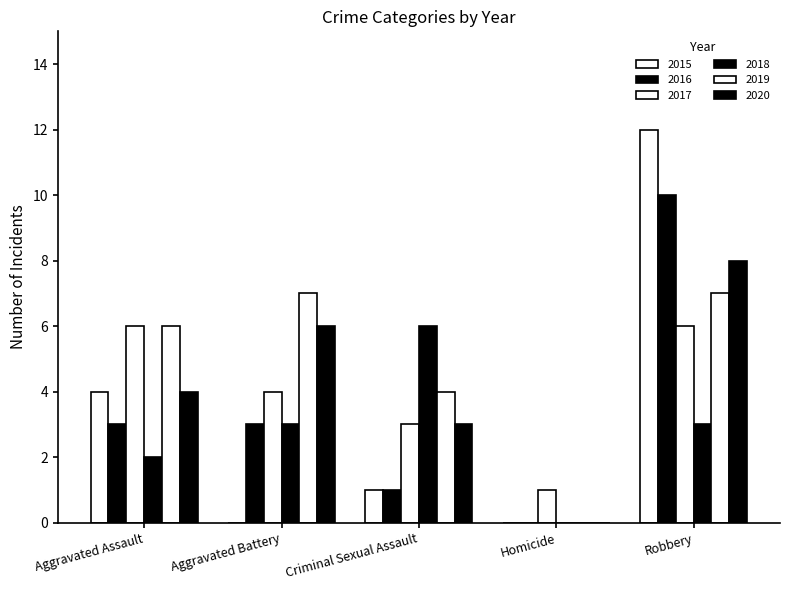

Count the number of data series in this chart.

6